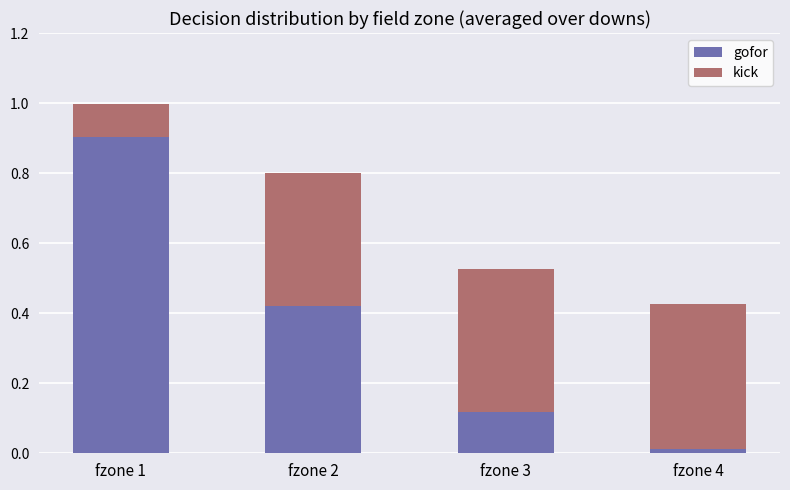

The gofor series shows 1.2 at fzone 1. True or false?

False